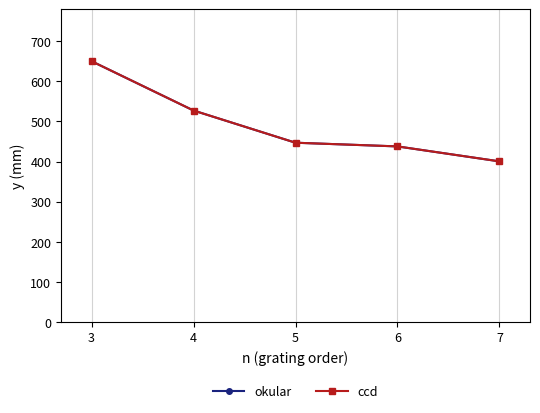

Does the chart have visible grid lines?

Yes